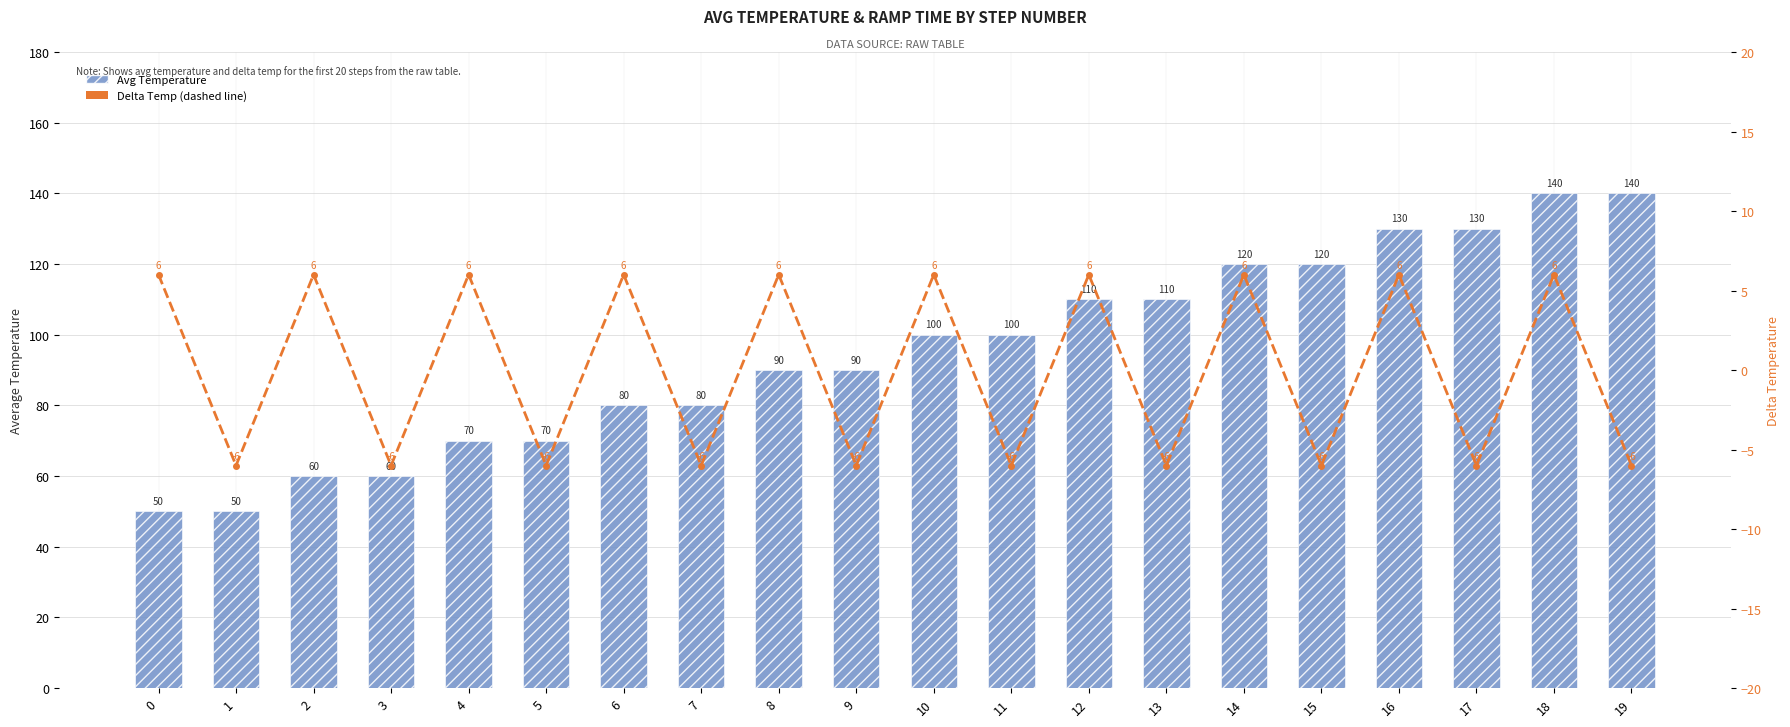

List the series in order of their overall mean, lowest first.

Delta Temp, Avg Temperature